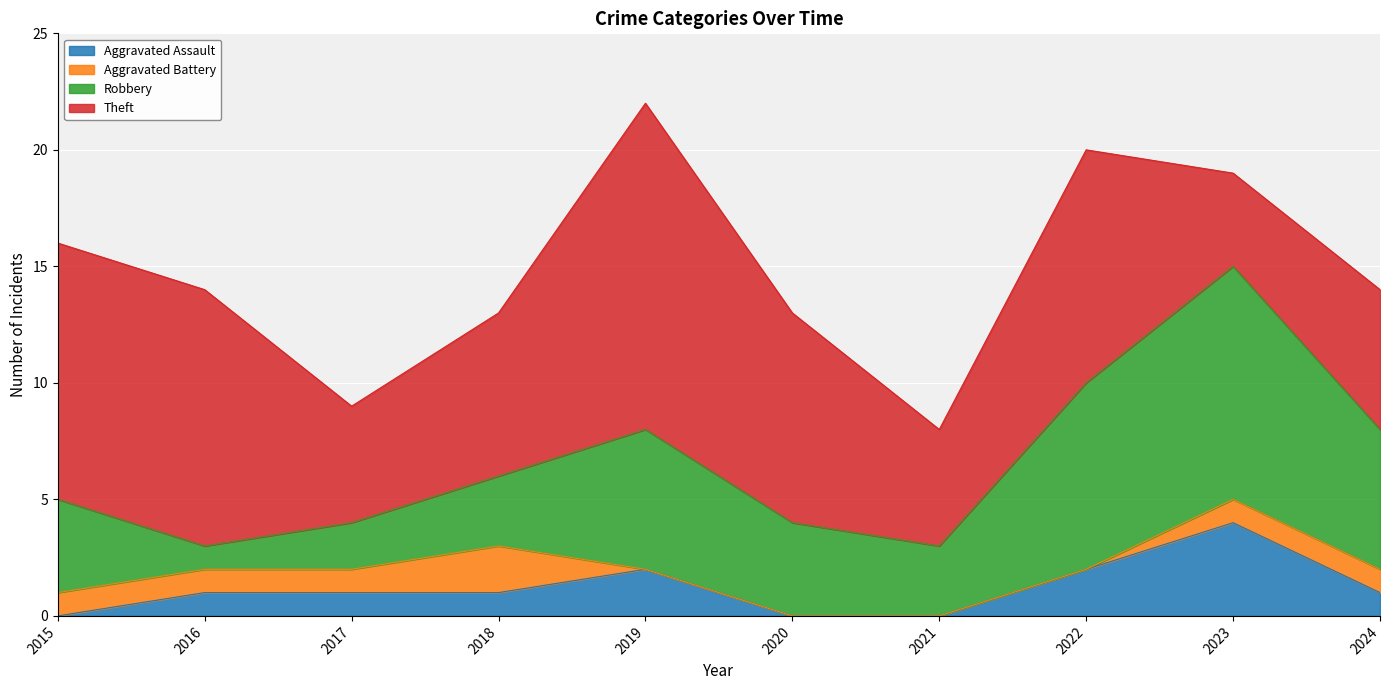

Between 2020 and 2024, which is larger?

2024